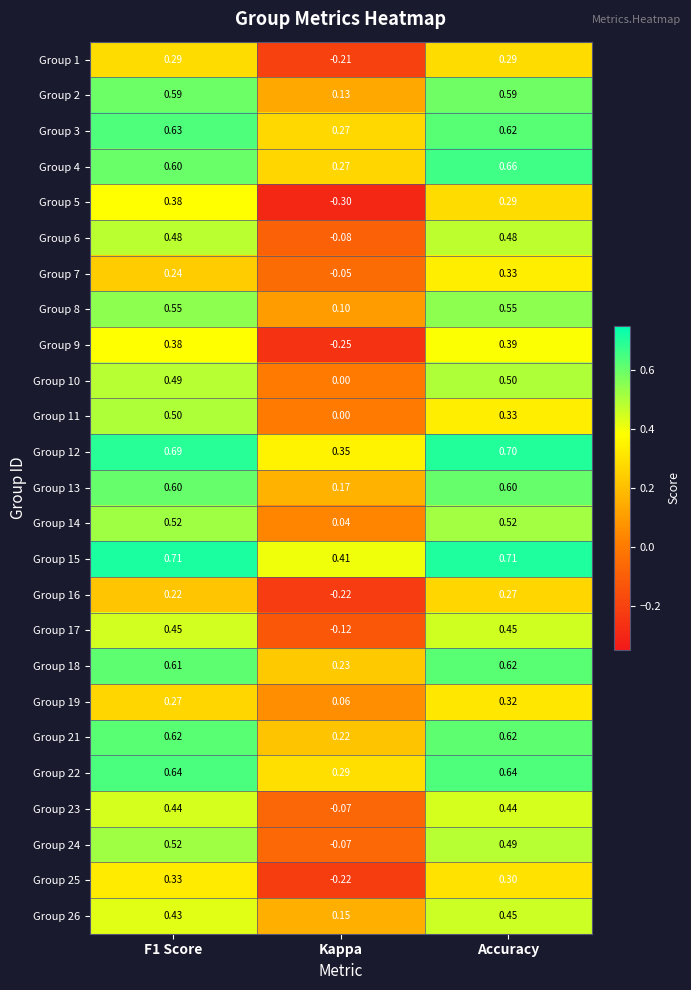

Which category has the highest value in the Group 12 series?

Accuracy